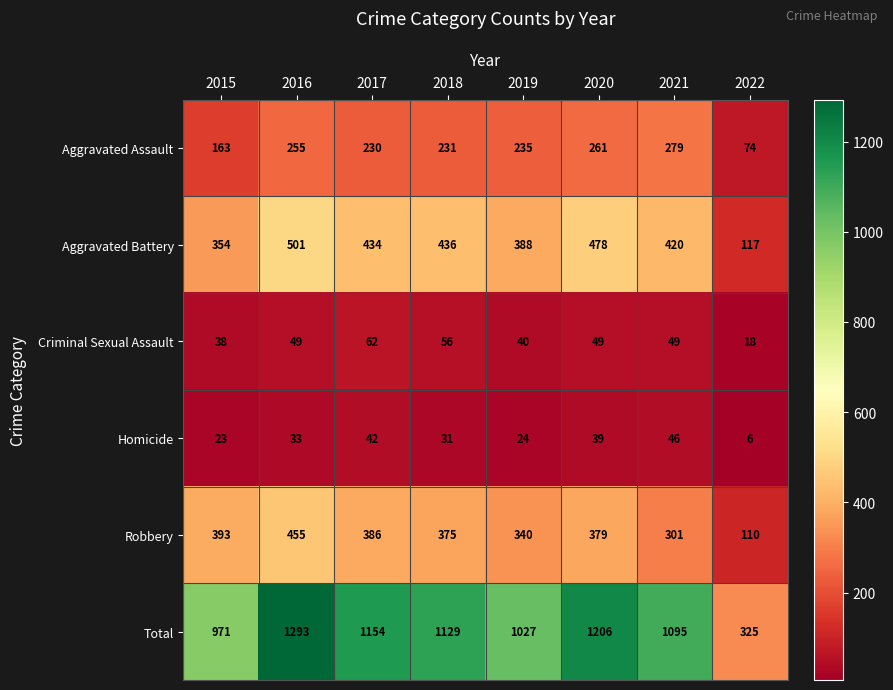

At which category does the chart reach its minimum across all series?

2022